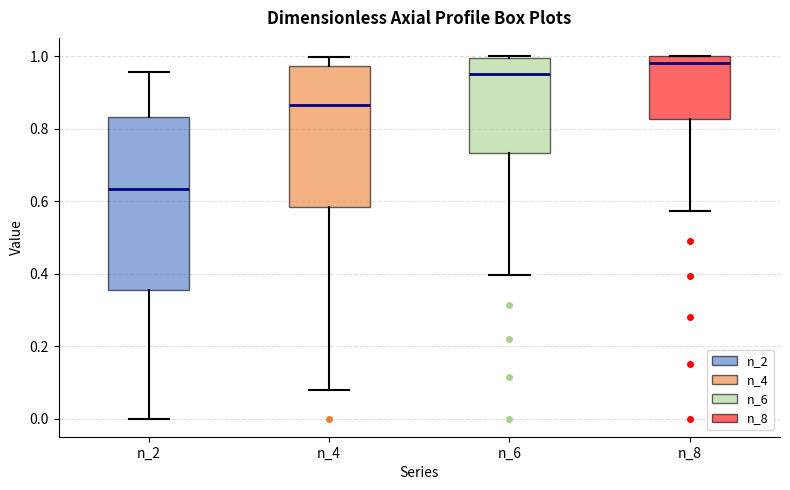

Comparing the boxes themselves (not the whiskers), which one is the tallest?

n_2